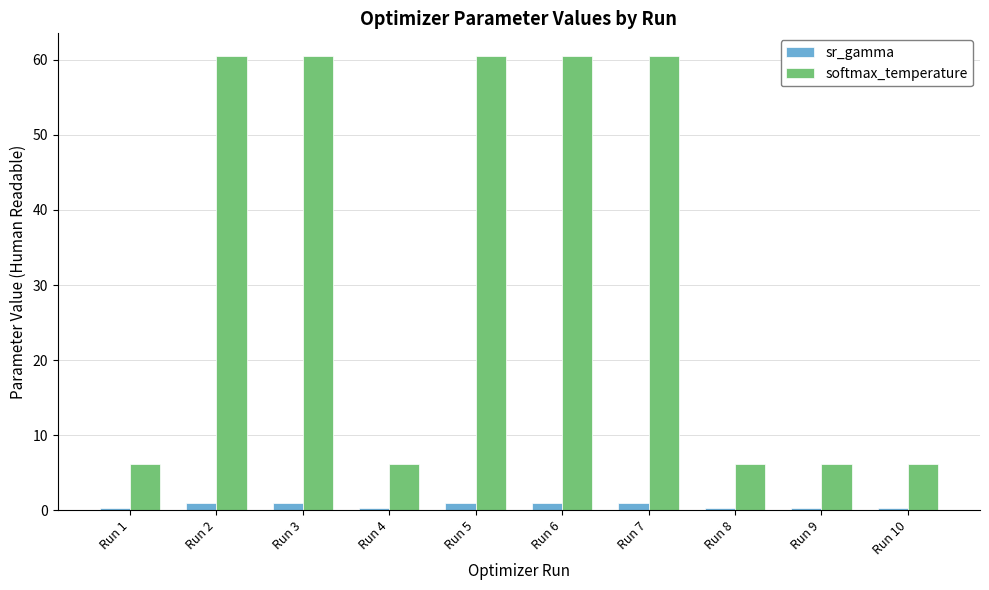

What are all the series names shown in the legend?

sr_gamma, softmax_temperature